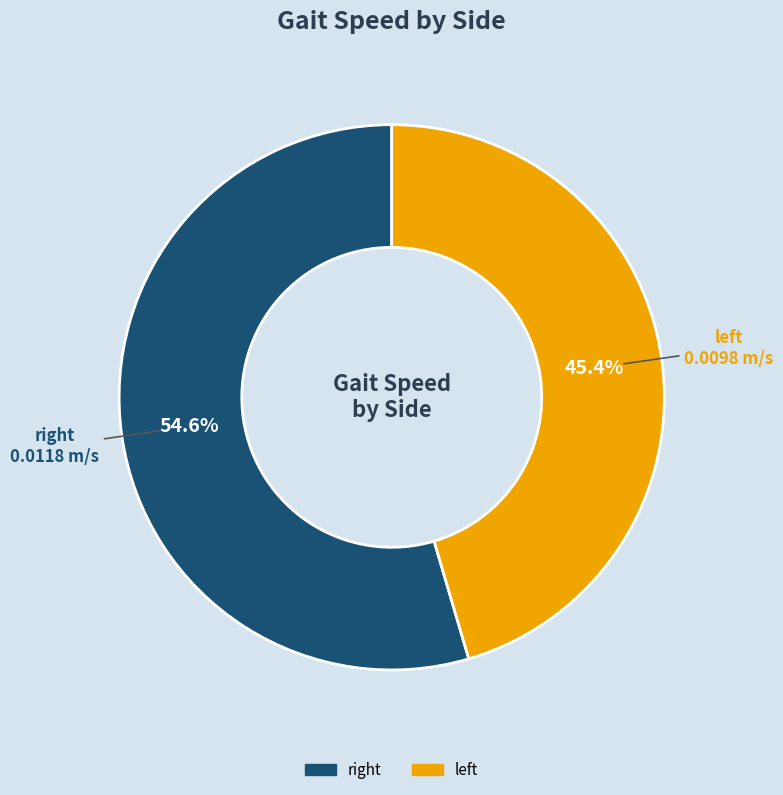

Which category has the biggest portion of the pie?

right